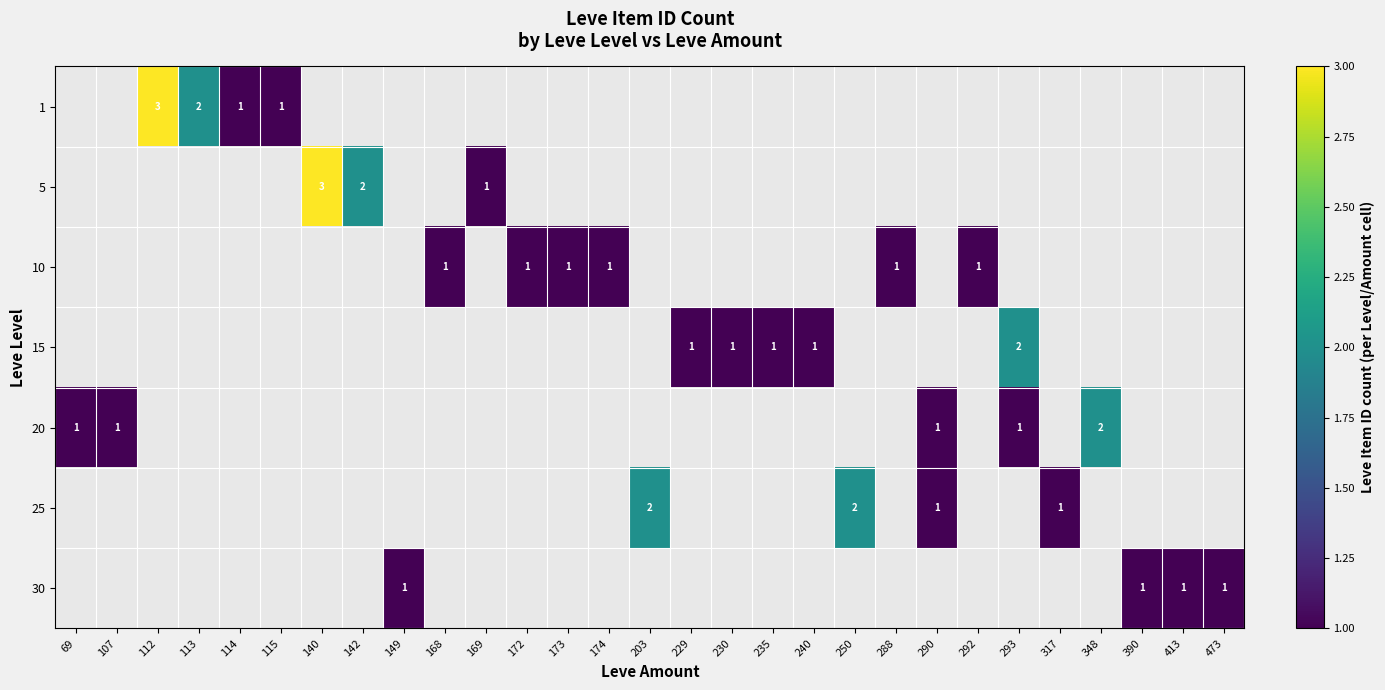

Which category has the lowest value across all series?

114